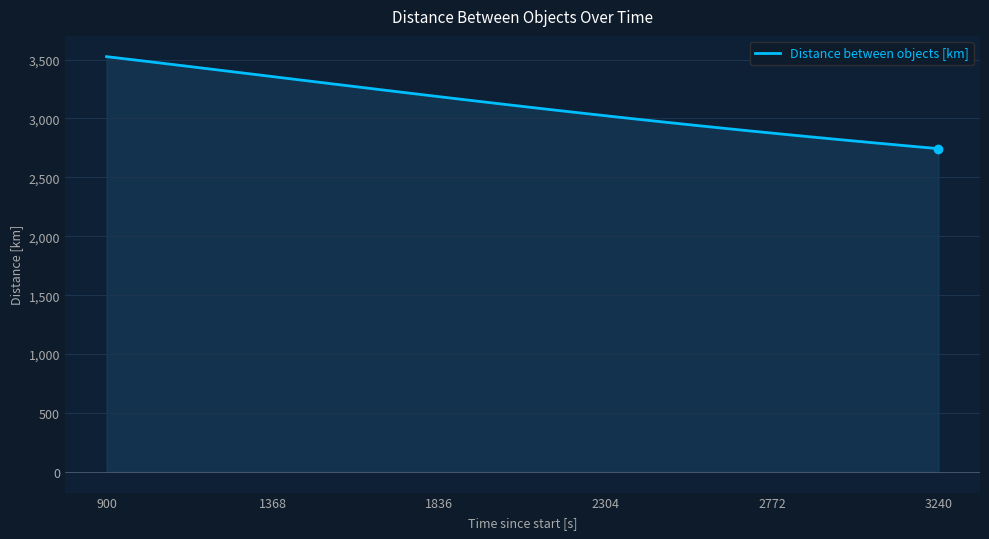

What is the minimum value shown in the chart?

2744.0